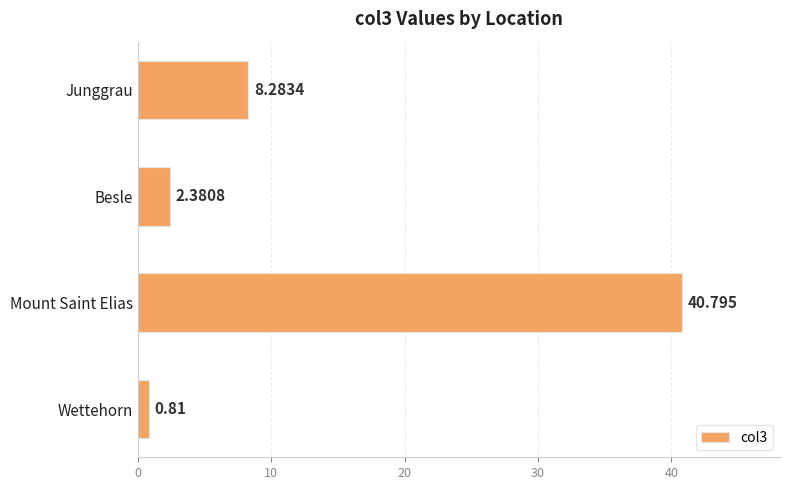

Where is the data nearest to the value 20?

Junggrau